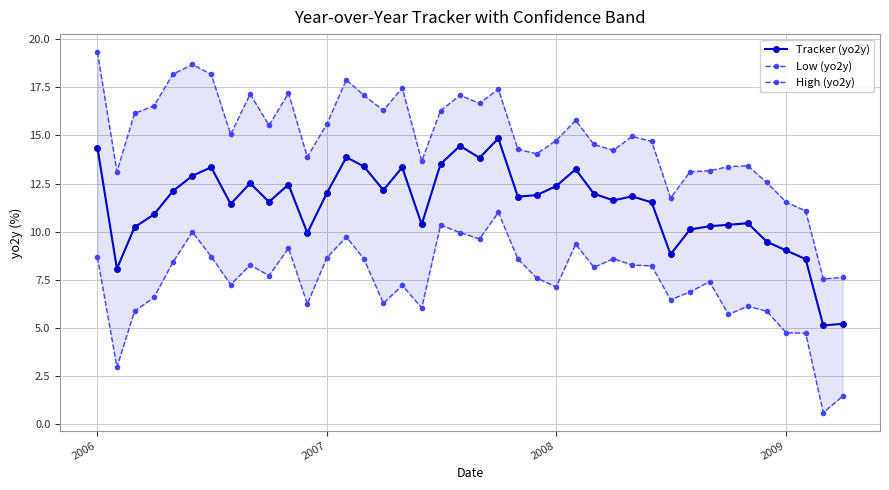

True or false: Tracker (yo2y) and Low (yo2y) intersect in this chart.

False